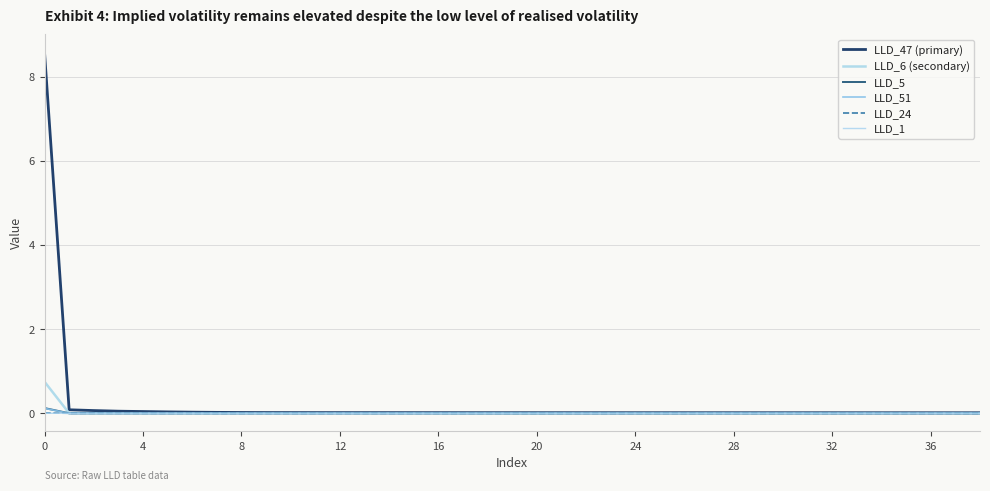

Is this an area chart (filled region under the line)?

No